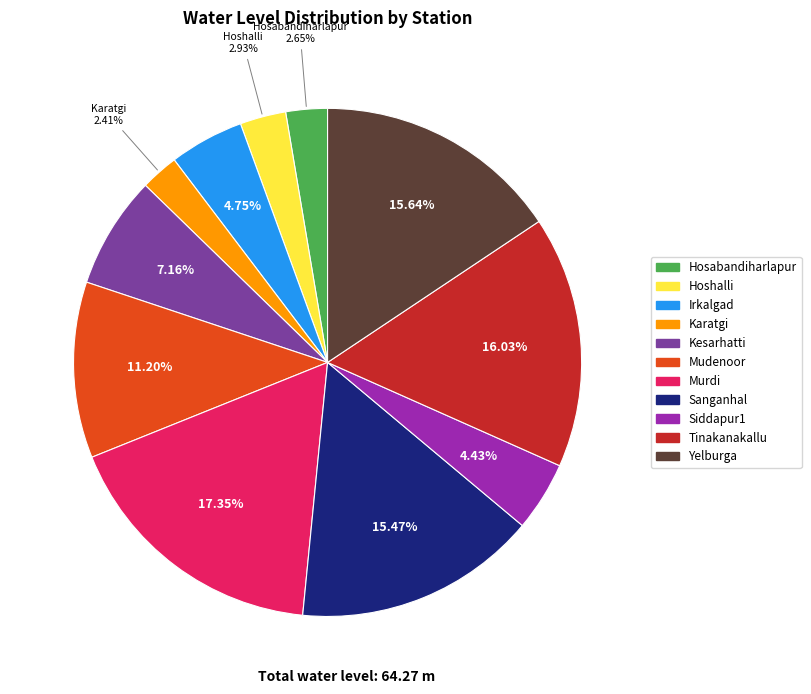

Is there any slice that represents more than half of the pie?

No